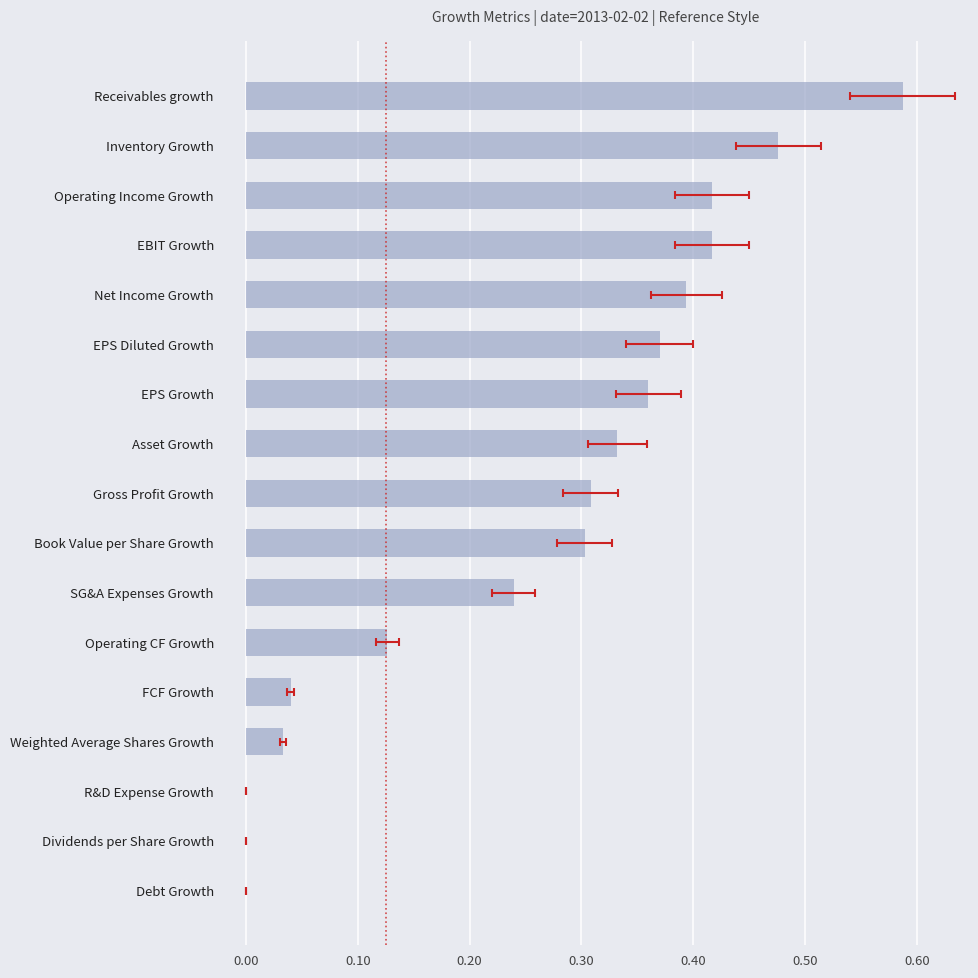

How many positive values are there?

14